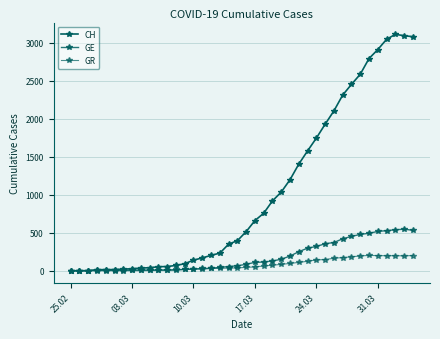

True or false: CH and GR intersect in this chart.

False